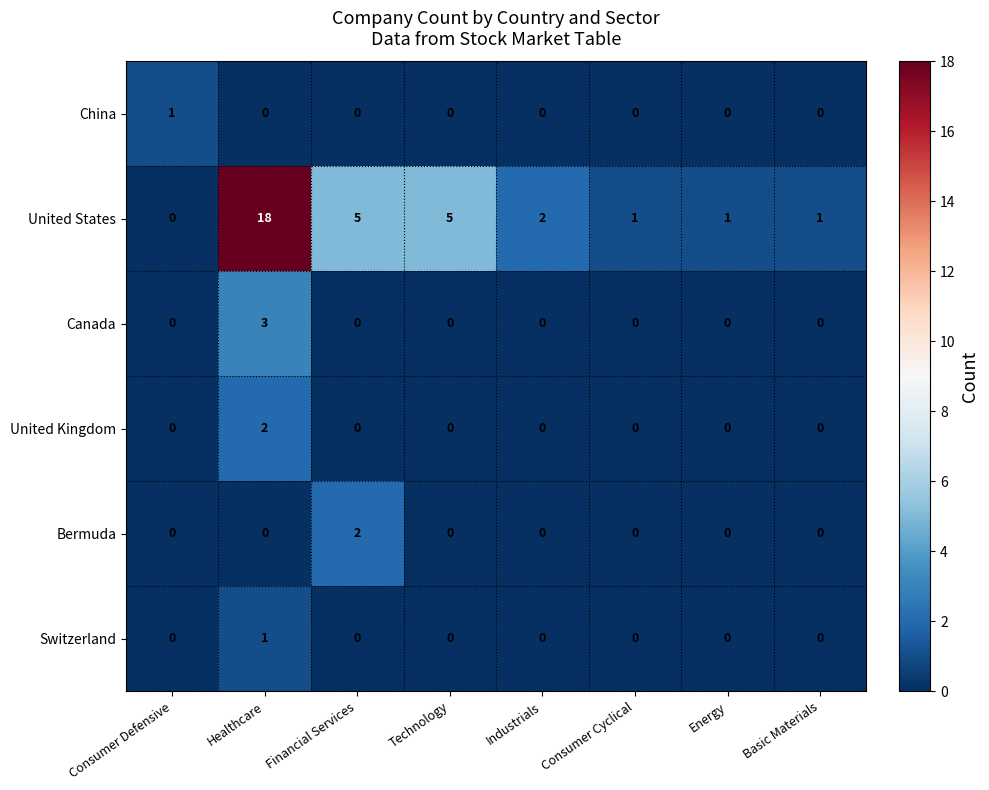

The value of China at Consumer Defensive is 1. True or false?

True